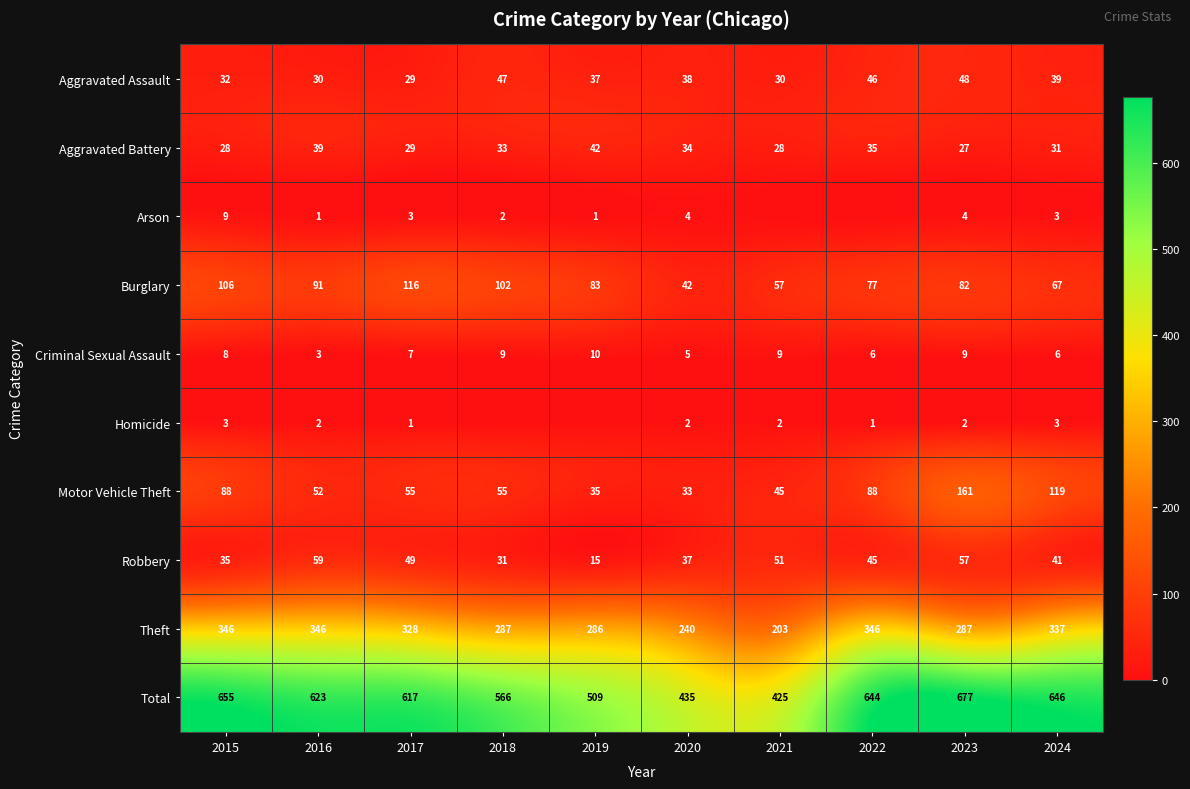

Read the Aggravated Battery value at 2016, to the nearest 10.

40